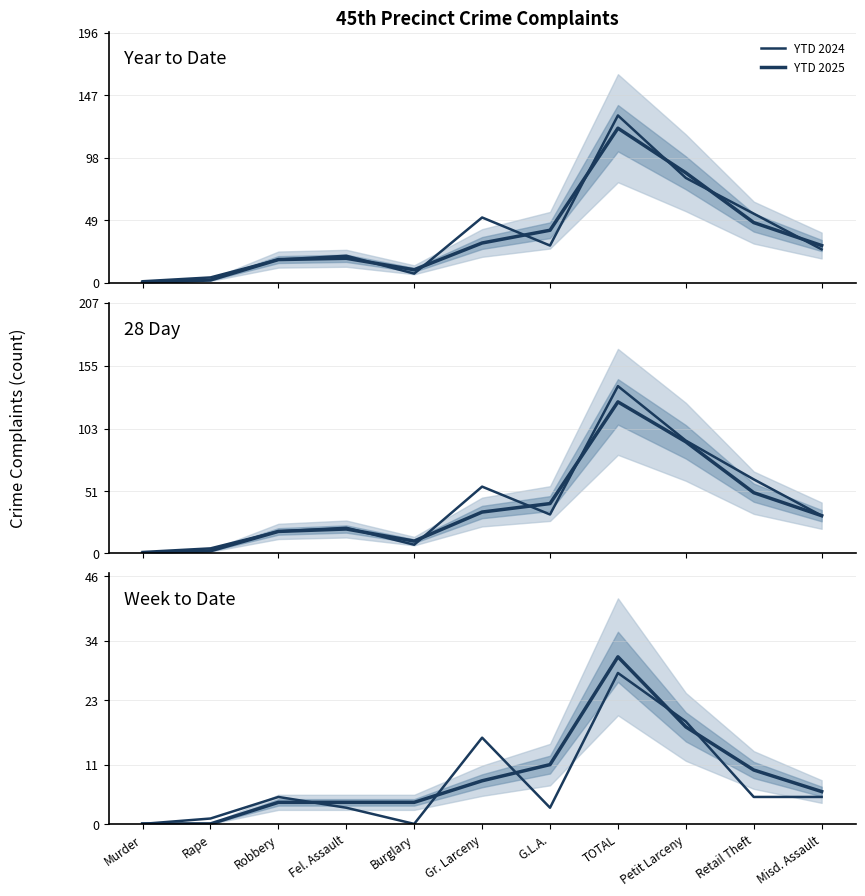

What is the difference between the maximum and minimum values in the YTD 2025 series?

121